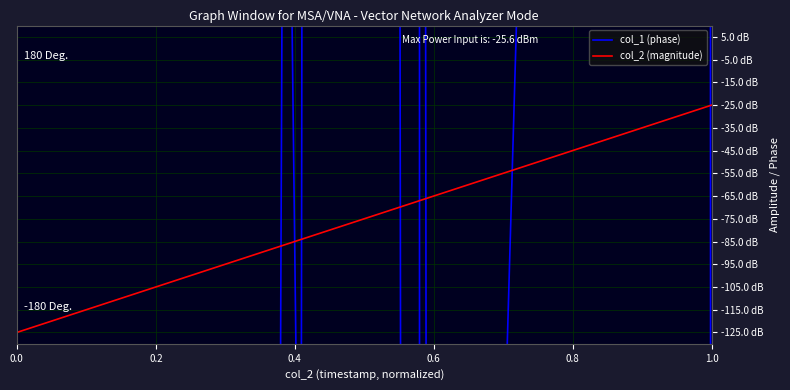

Which series has the largest total across all categories?

col_2 (magnitude)